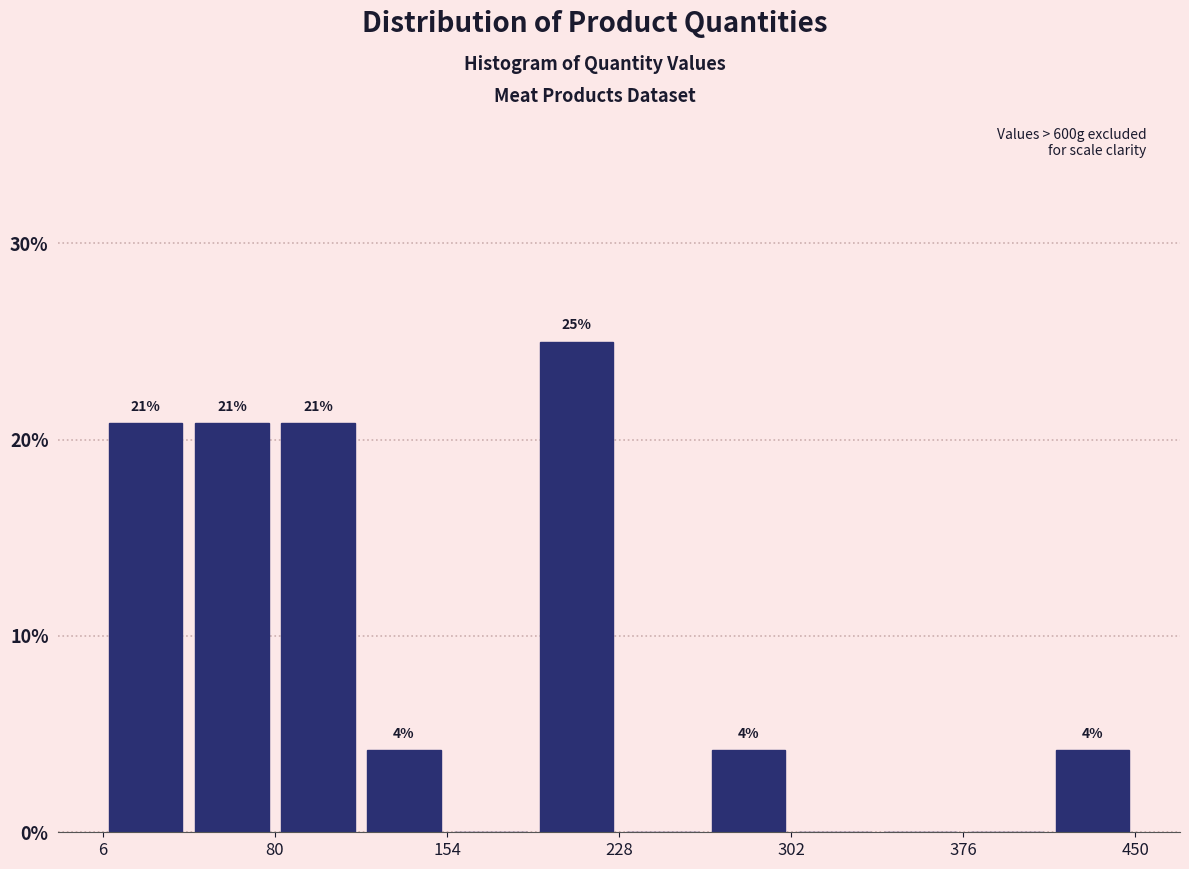

Around what value on the x-axis is the tallest bar? Give the approximate position of its centre, as read against the axis.

210